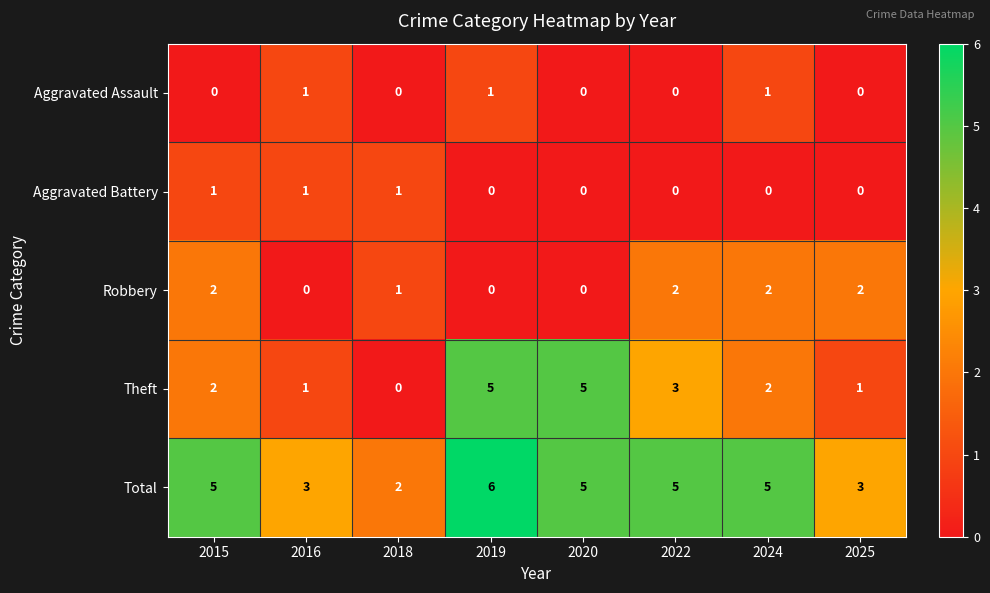

Which series has the widest spread of values?

Theft